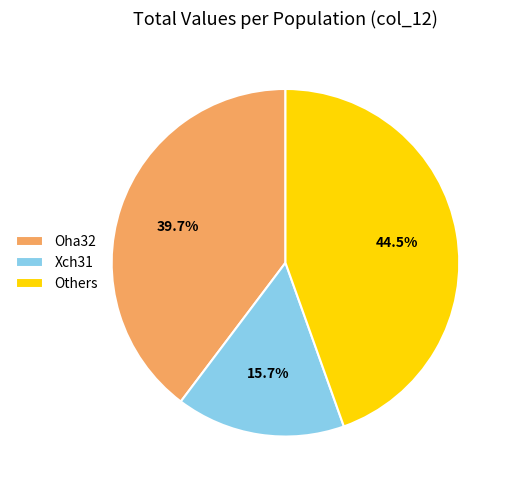

Approximately how many times larger is the value at Others compared to Xch31?

2.8